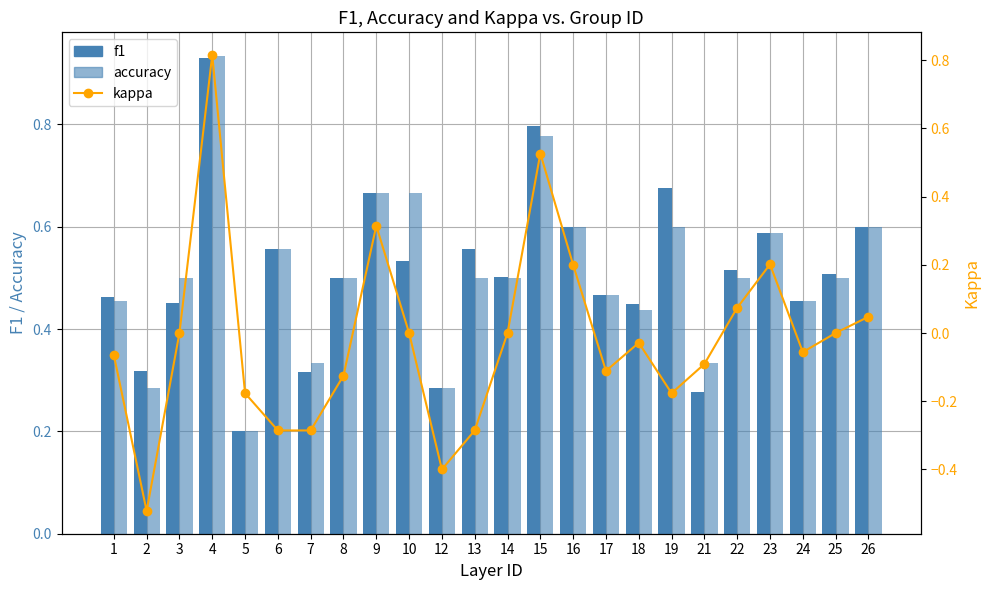

What is the smallest value displayed?

-0.5